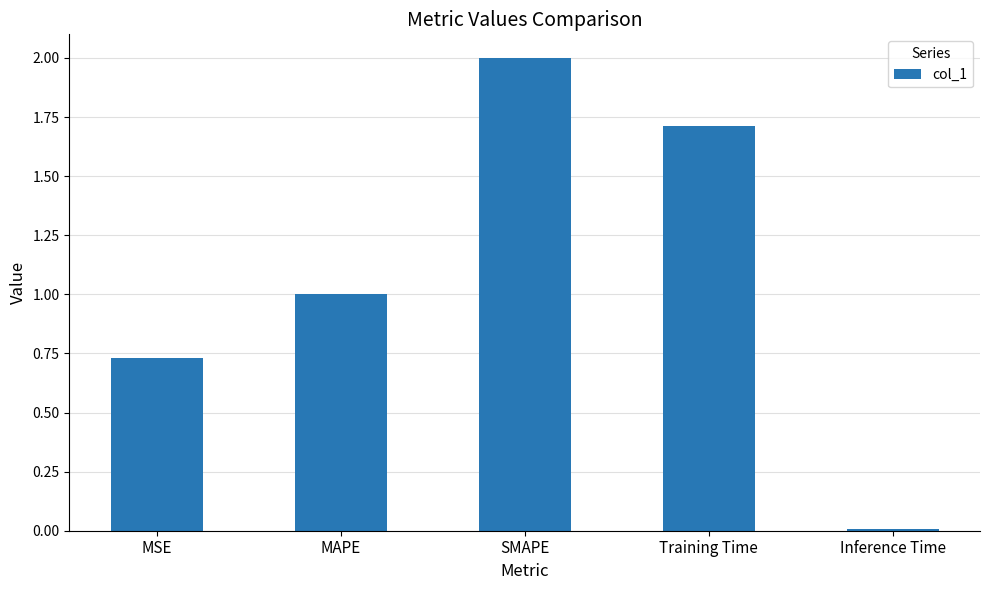

Rank the categories by value from highest to lowest.

SMAPE, Training Time, MAPE, MSE, Inference Time